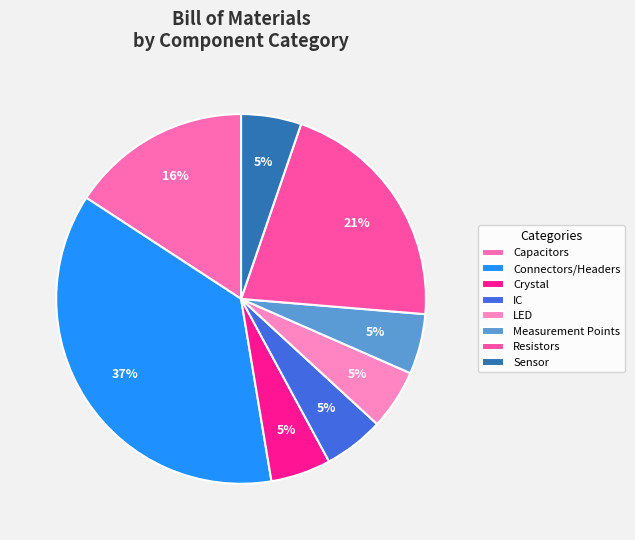

Count the number of slices in the pie.

8